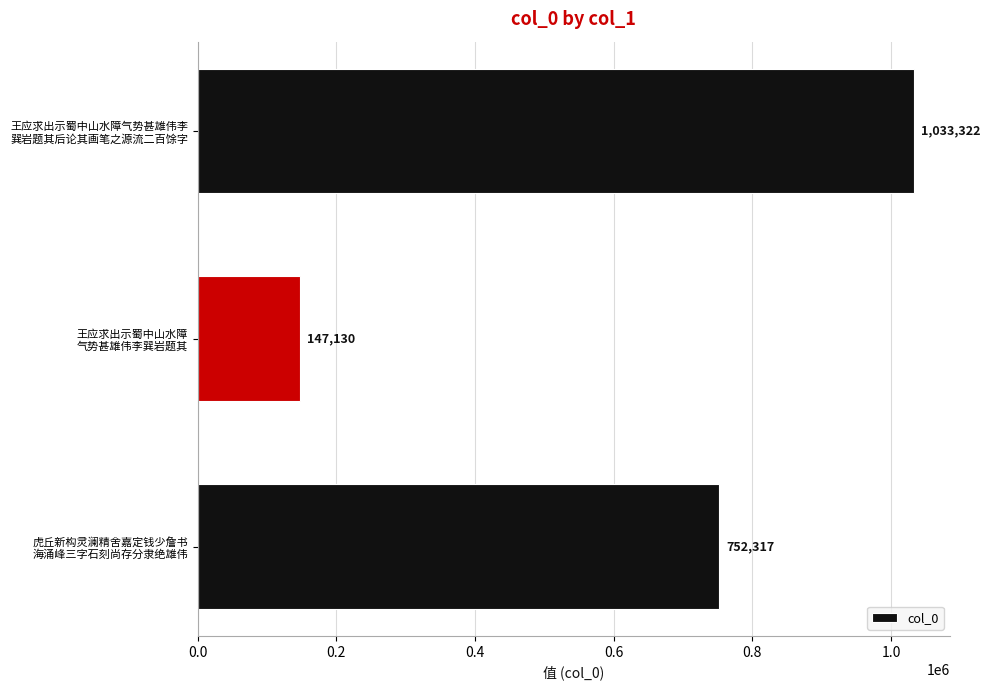

List the labels in order of value, smallest first.

王应求出示蜀中山水障
气势甚雄伟李巽岩题其, 虎丘新构灵澜精舍嘉定钱少詹书
海涌峰三字石刻尚存分隶绝雄伟, 王应求出示蜀中山水障气势甚雄伟李
巽岩题其后论其画笔之源流二百馀字